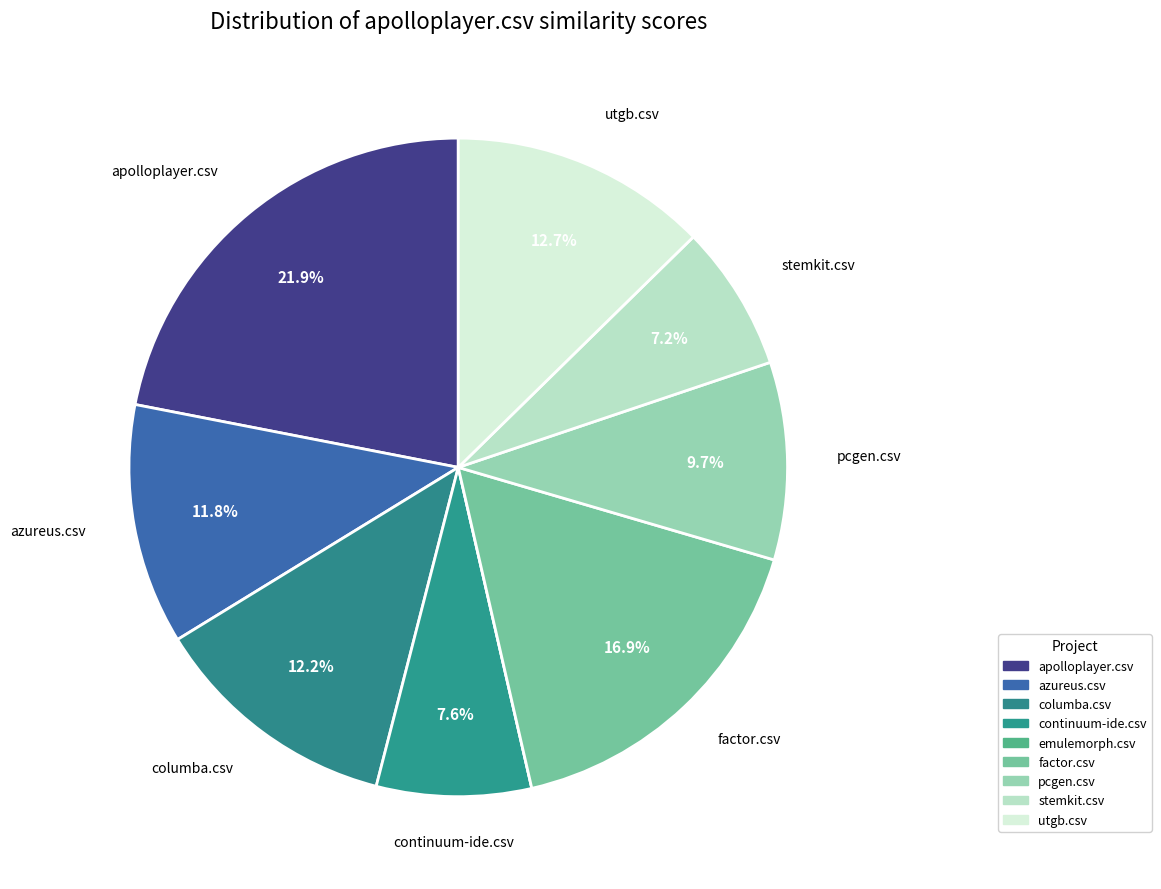

Rank the categories by value from lowest to highest.

emulemorph.csv, stemkit.csv, continuum-ide.csv, pcgen.csv, azureus.csv, columba.csv, utgb.csv, factor.csv, apolloplayer.csv